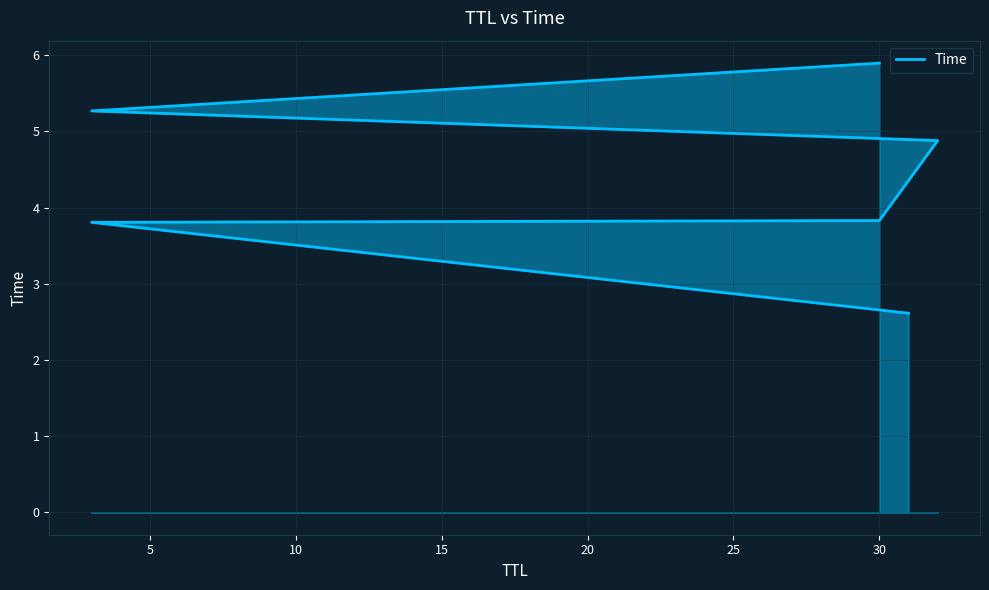

What is the average value?

4.4